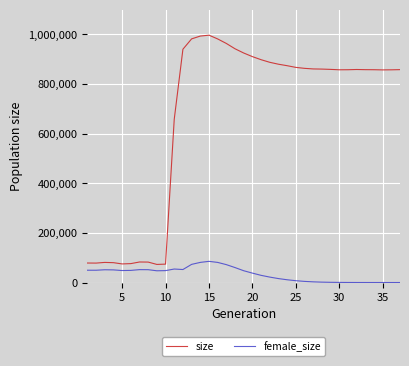

Rank the series by their maximum value, from highest to lowest.

size, female_size